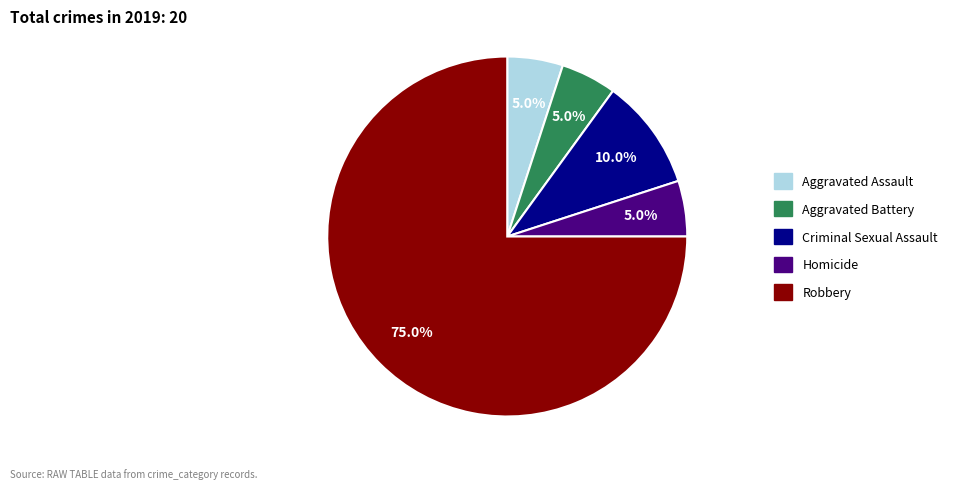

What portion of the pie excludes Aggravated Battery?

95.0%